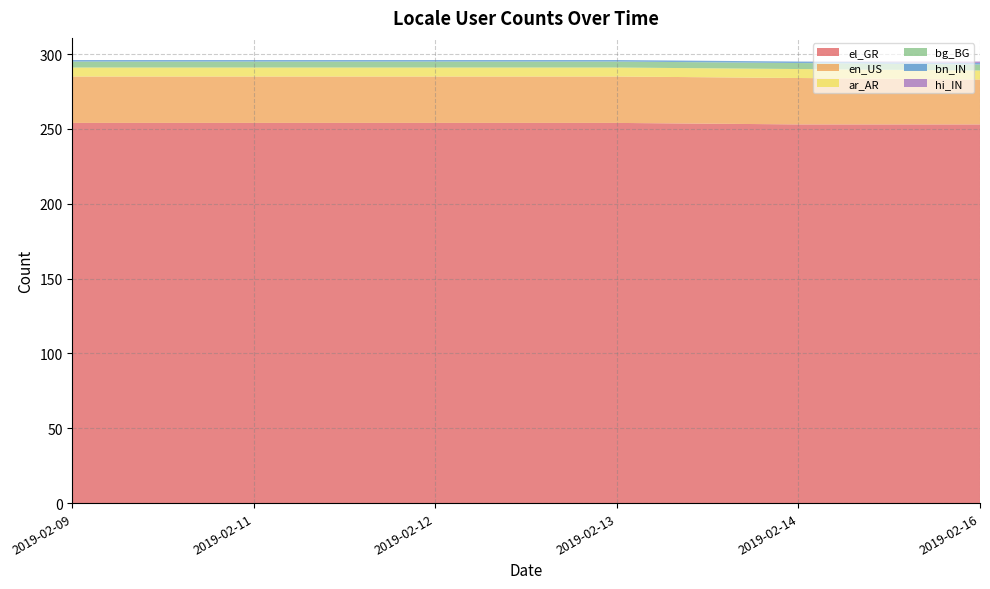

Reading right to left, what are all the values shown in this chart?

el_GR: 253	253	254	254	254	254
en_US: 30	31	31	31	31	31
ar_AR: 6	6	6	6	6	6
bg_BG: 4	4	4	4	4	4
bn_IN: 1	1	1	1	1	1
hi_IN: 1	0	0	0	0	0